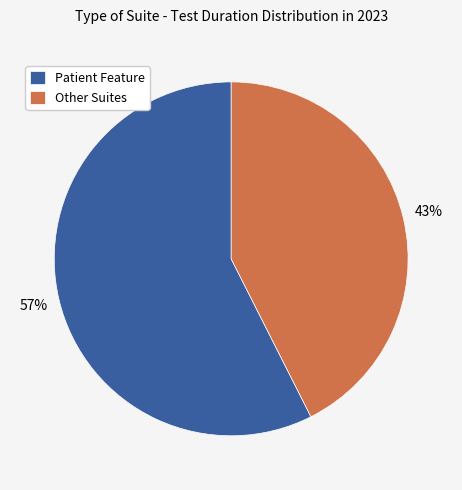

Is the sum of Patient Feature and Other Suites greater than half?

Yes